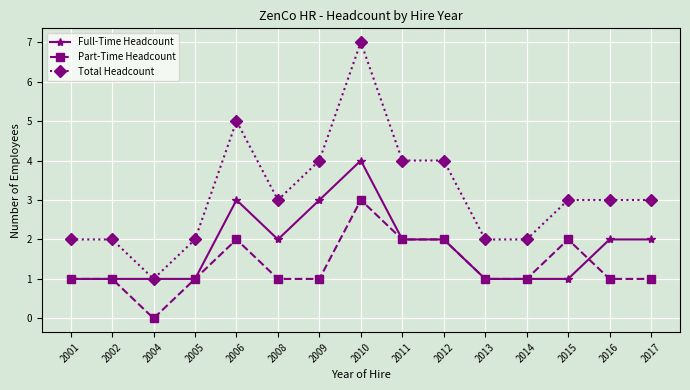

How many values in Part-Time Headcount are above zero?

14